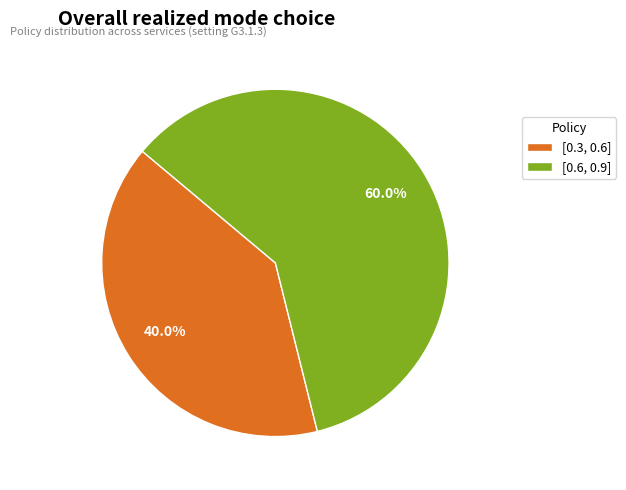

Is there a majority slice in this chart?

Yes